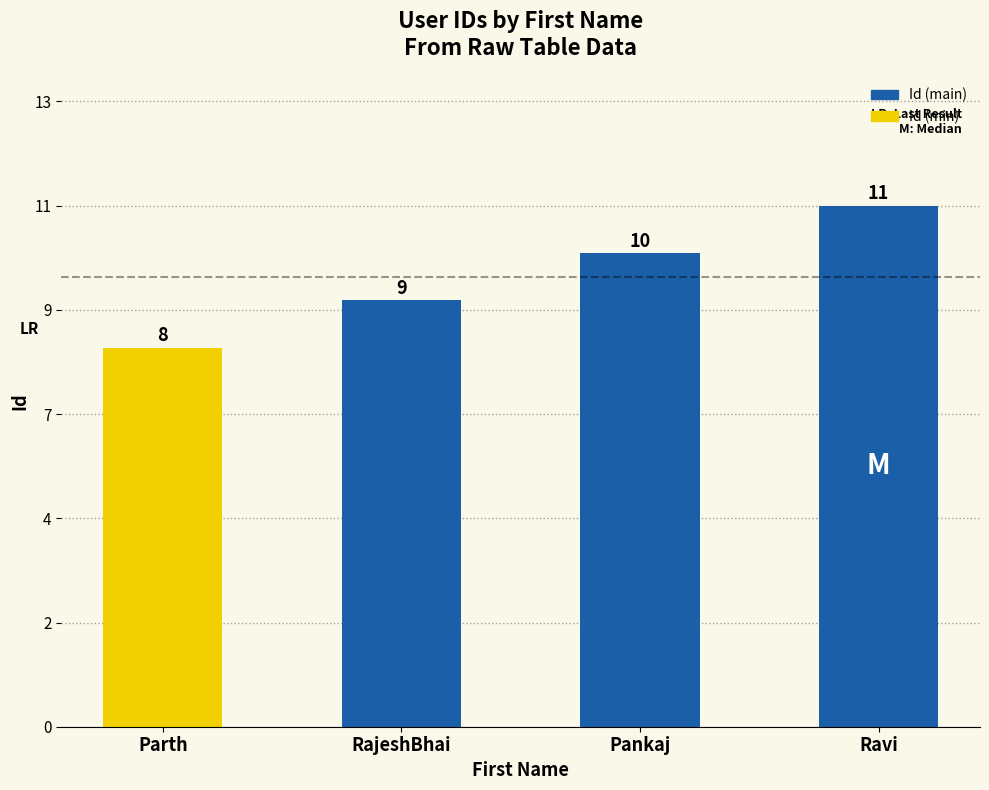

Does the chart contain any negative values?

No